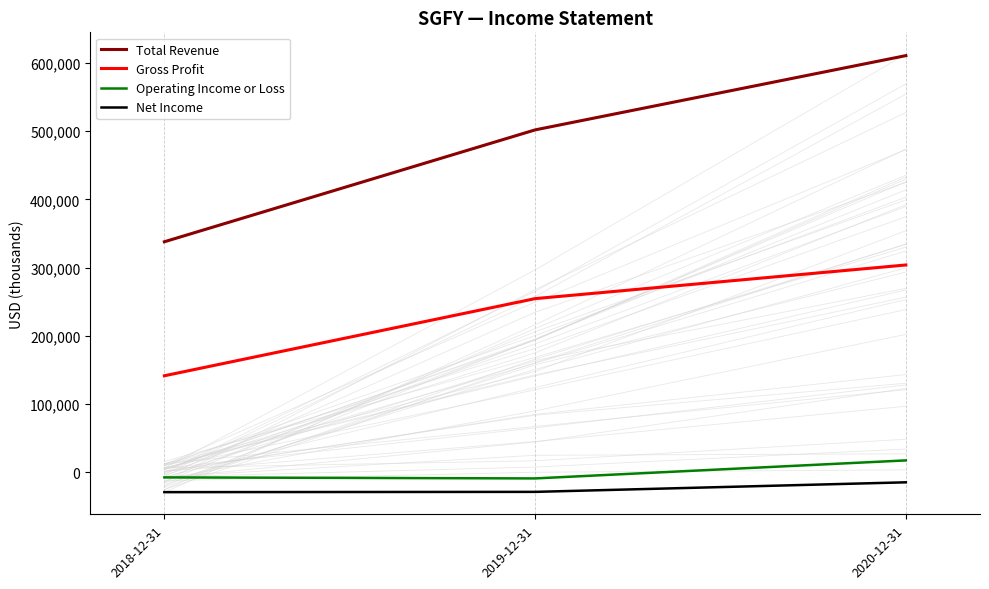

Is it true that Net Income equals -22326 at 2020-12-31?

False